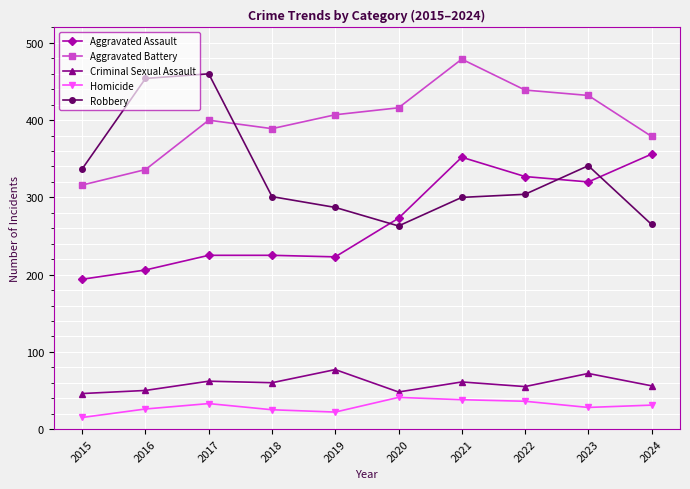

Is the value of Aggravated Battery at 2019 greater than the value of Aggravated Assault at 2021?

Yes